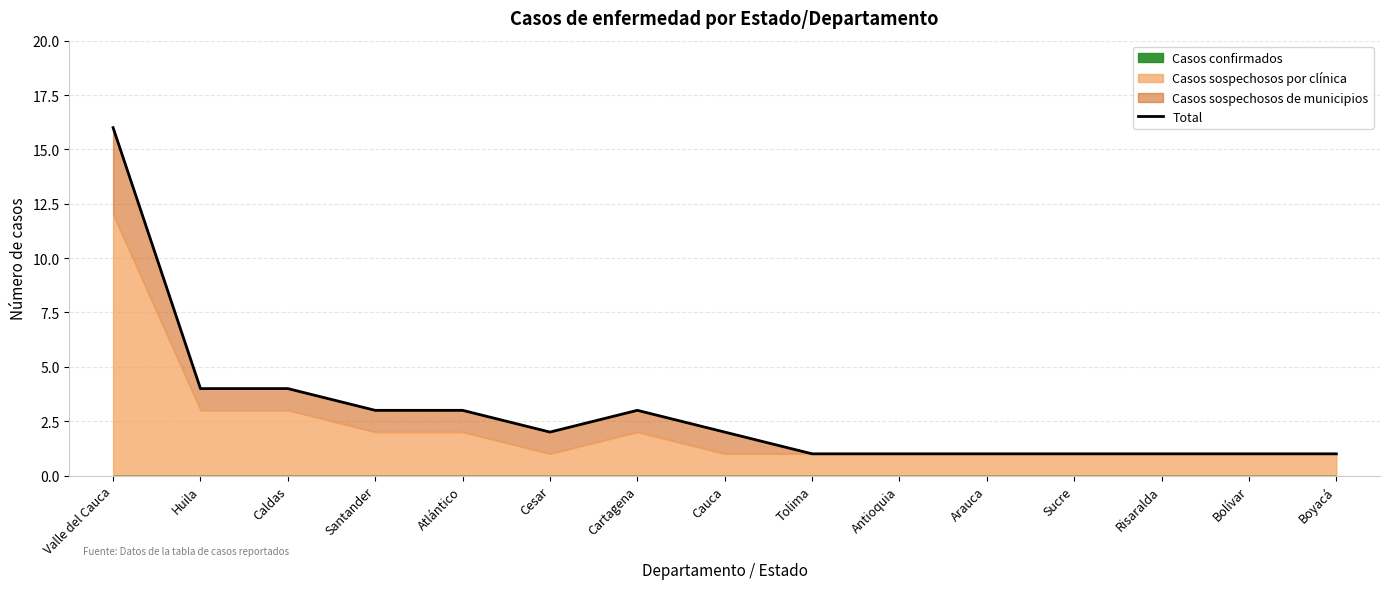

What is the maximum value shown in the chart?

16